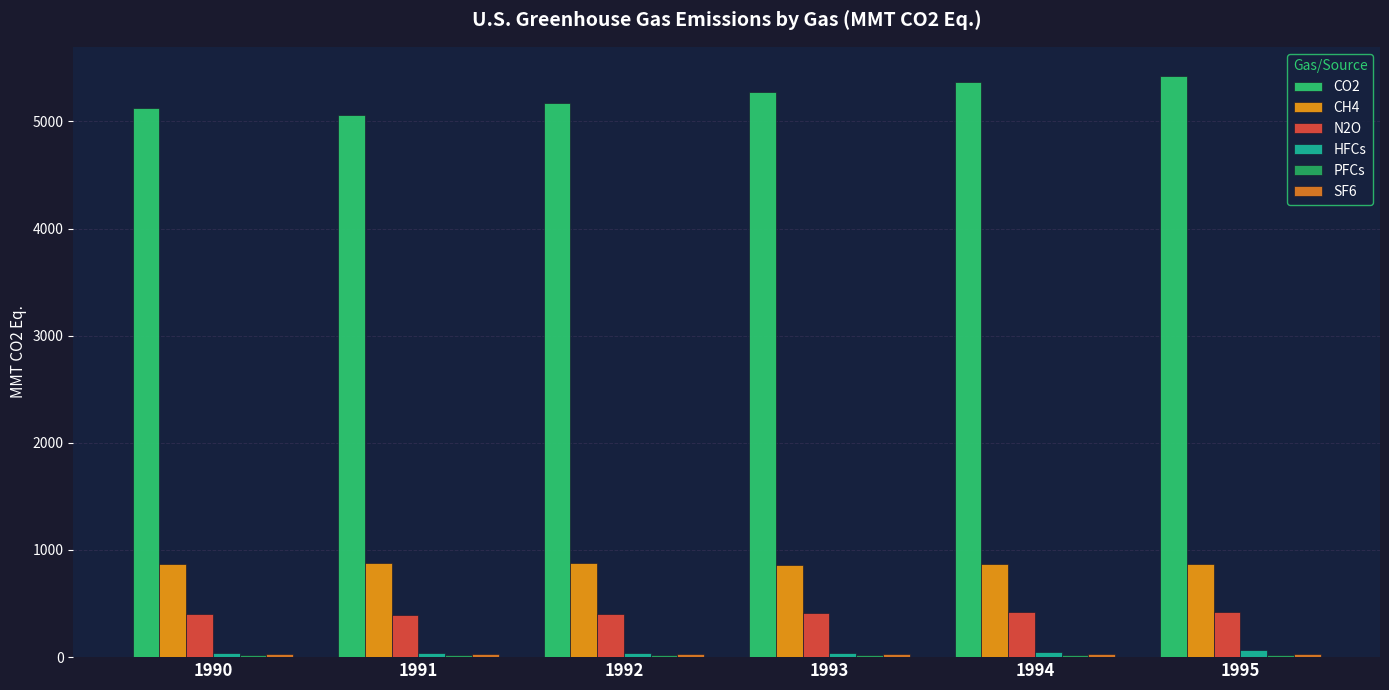

Rank the series by their maximum value, from lowest to highest.

PFCs, SF6, HFCs, N2O, CH4, CO2